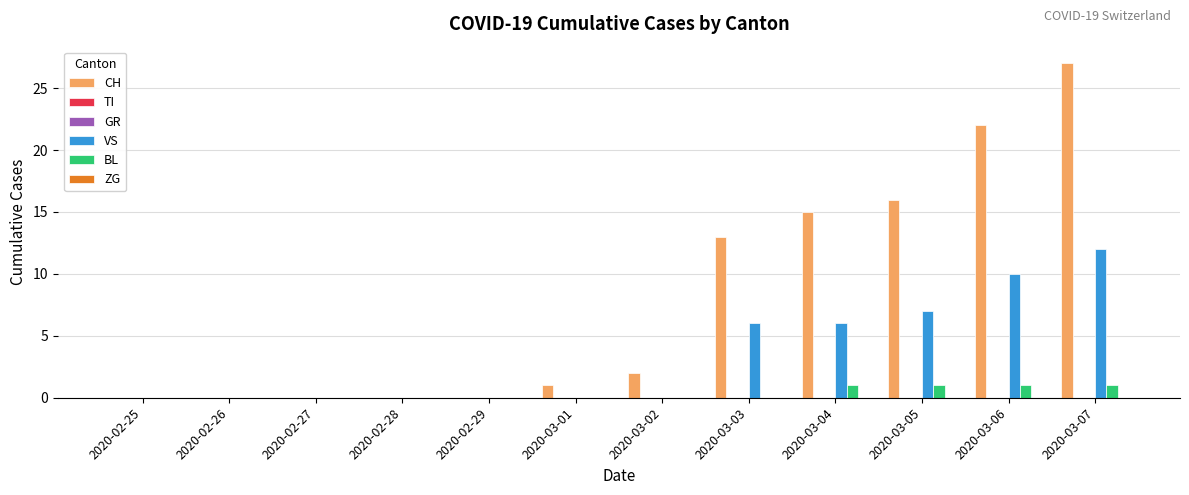

Are the bars horizontal?

No